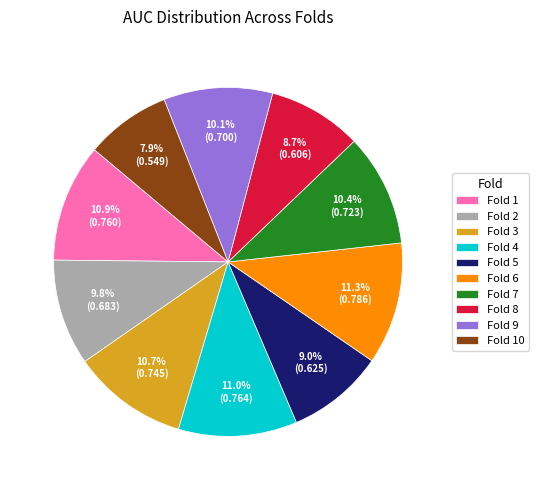

How many segments does this pie chart have?

10